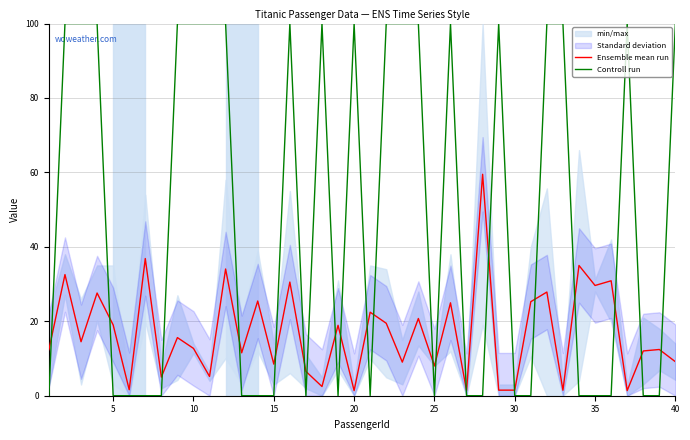

How many lines are shown in the chart?

2